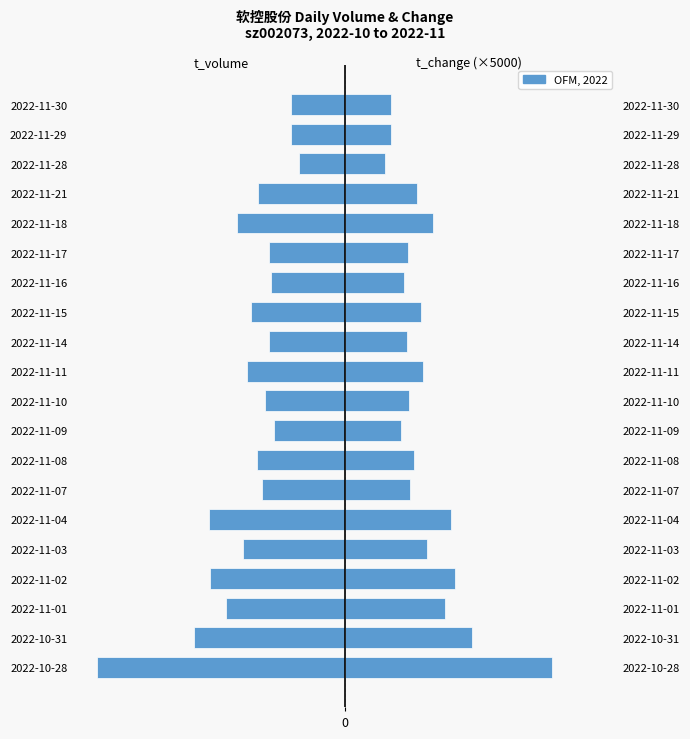

How many groups of bars are there?

20